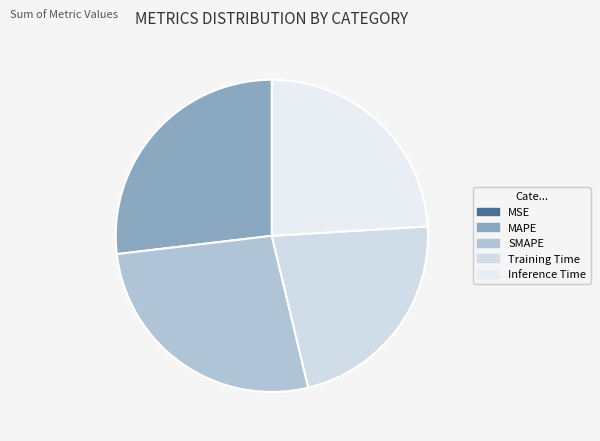

What percentage is the MAPE slice, to the nearest percent?

27%